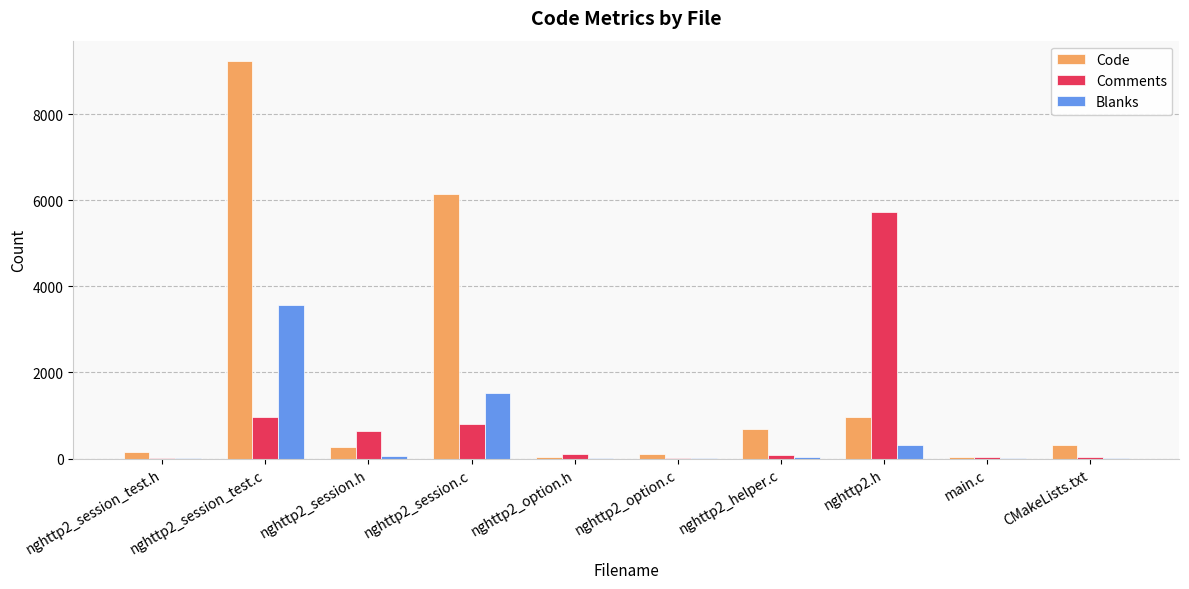

Which series has the largest total across all categories?

Code